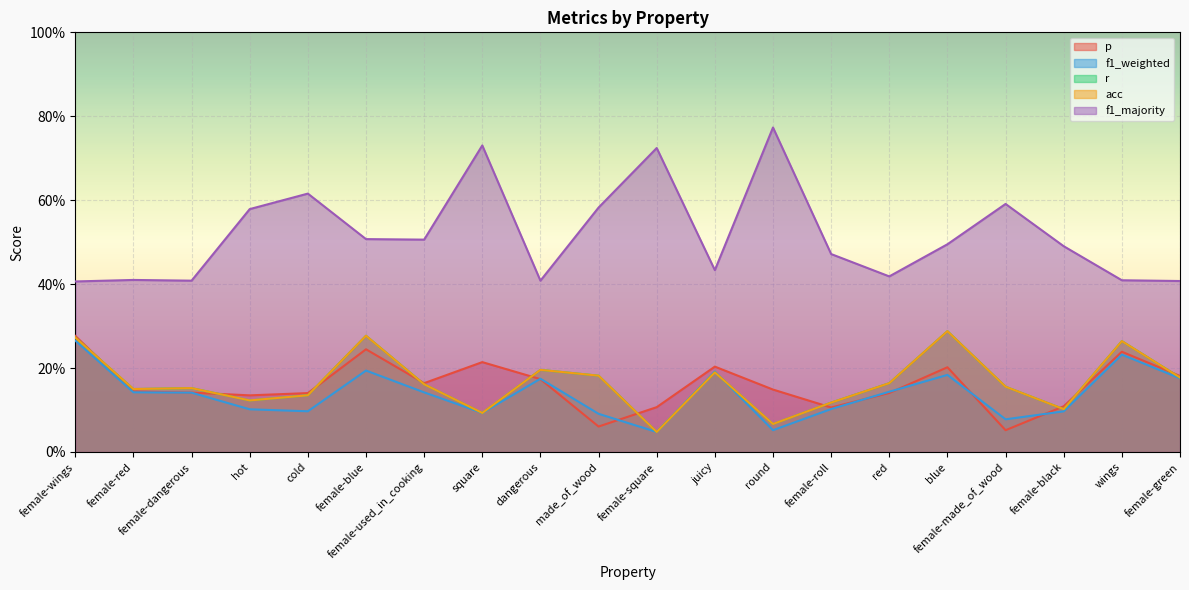

Reading left to right, extract all data points from this chart.

p: 0.3	0.1	0.1	0.1	0.1	0.2	0.2	0.2	0.2	0.1	0.1	0.2	0.1	0.1	0.1	0.2	0.1	0.1	0.2	0.2
f1_weighted: 0.3	0.1	0.1	0.1	0.1	0.2	0.1	0.1	0.2	0.1	0.0	0.2	0.1	0.1	0.1	0.2	0.1	0.1	0.2	0.2
r: 0.3	0.1	0.2	0.1	0.1	0.3	0.2	0.1	0.2	0.2	0.0	0.2	0.1	0.1	0.2	0.3	0.2	0.1	0.3	0.2
acc: 0.3	0.1	0.2	0.1	0.1	0.3	0.2	0.1	0.2	0.2	0.0	0.2	0.1	0.1	0.2	0.3	0.2	0.1	0.3	0.2
f1_majority: 0.4	0.4	0.4	0.6	0.6	0.5	0.5	0.7	0.4	0.6	0.7	0.4	0.8	0.5	0.4	0.5	0.6	0.5	0.4	0.4